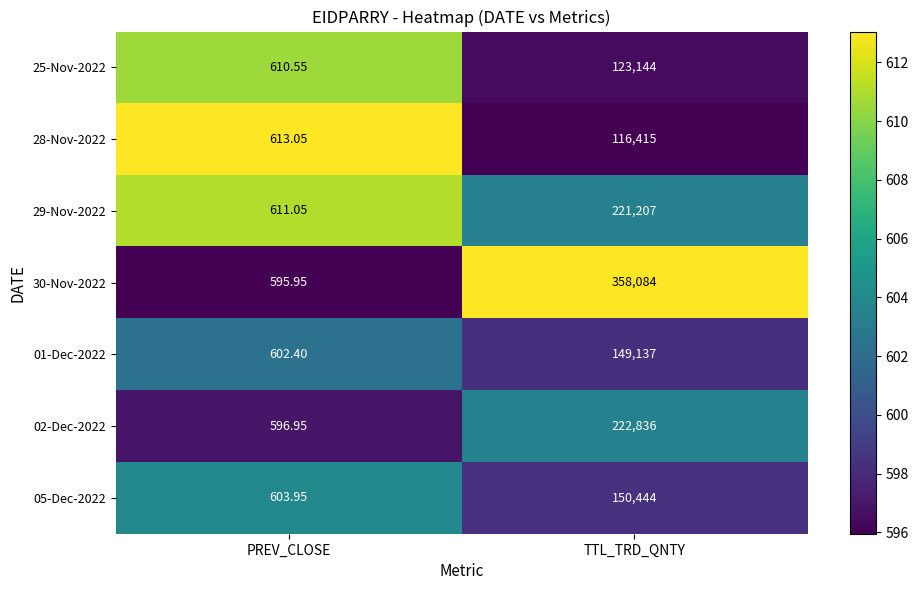

Rank the categories by 05-Dec-2022 value from lowest to highest.

PREV_CLOSE, TTL_TRD_QNTY